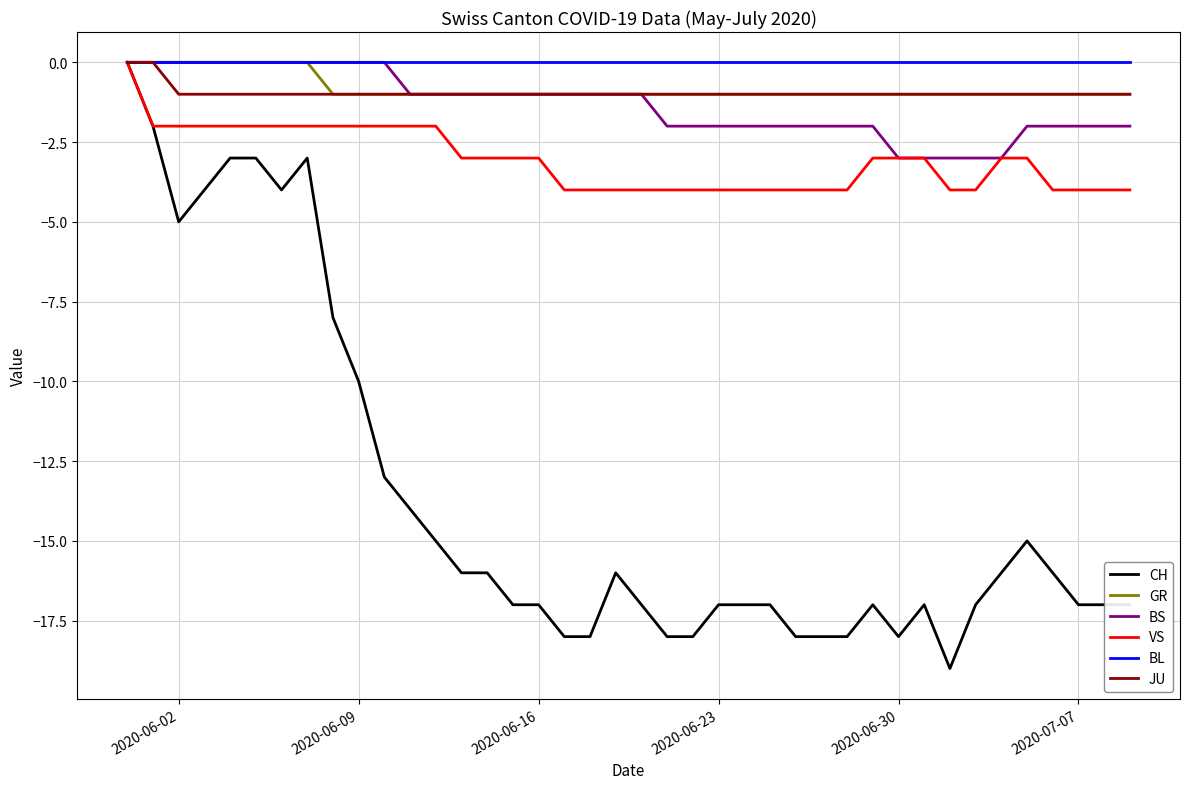

What is the minimum value shown in the chart?

-19